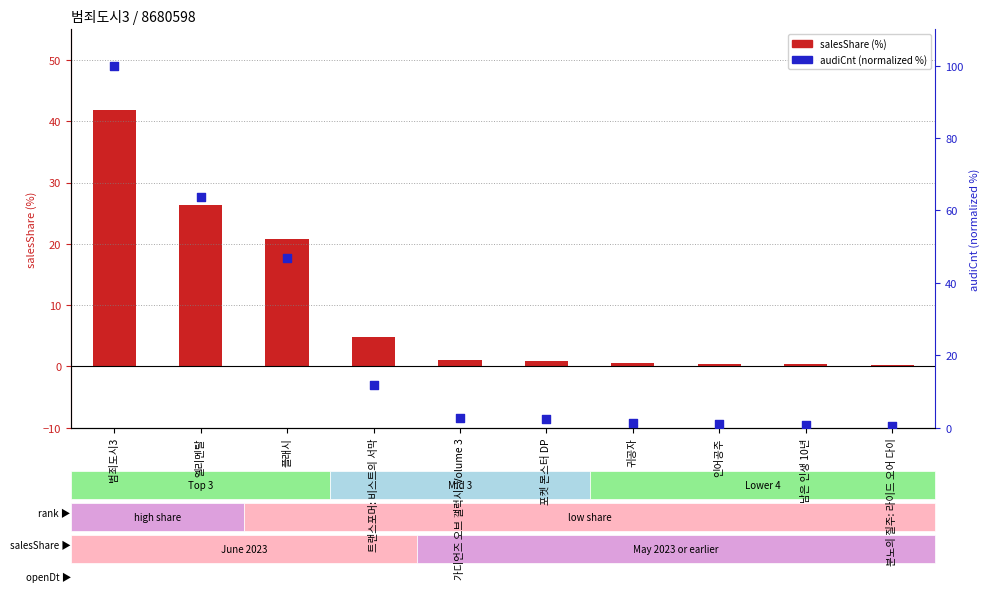

Which series reaches the minimum Y coordinate?

salesShare (%)